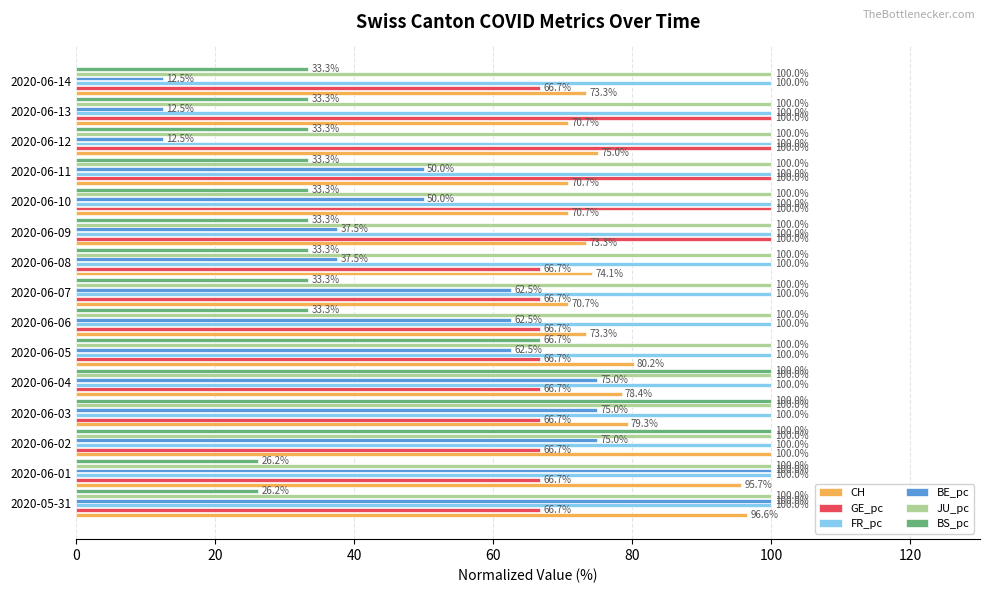

Which series has the largest range (max minus min)?

BE_pc